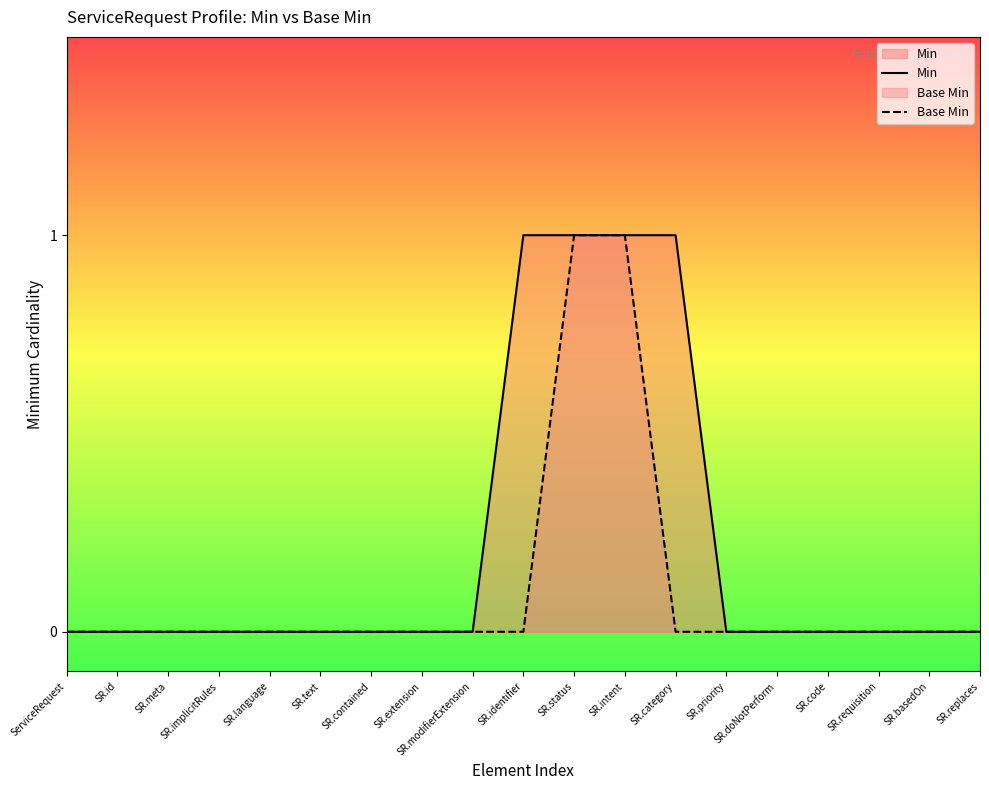

What is the label of the 17th point from the left?

SR.requisition